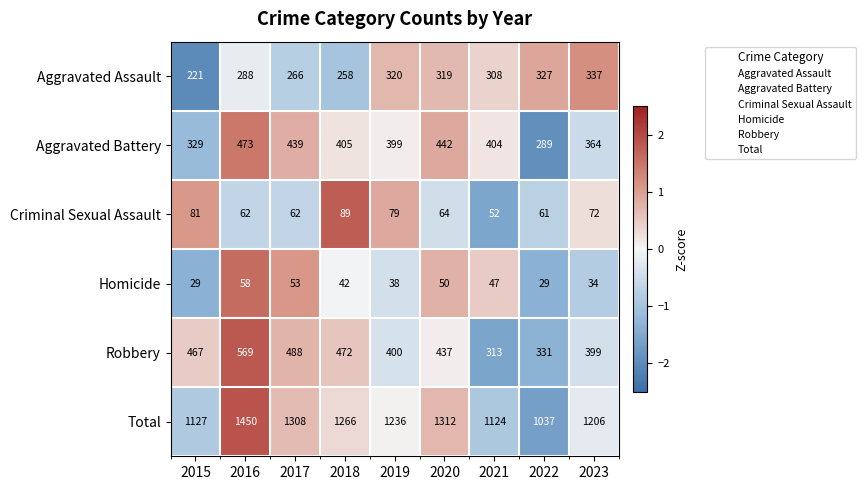

At 2019, list the series in order from smallest to largest.

Homicide, Criminal Sexual Assault, Aggravated Assault, Aggravated Battery, Robbery, Total